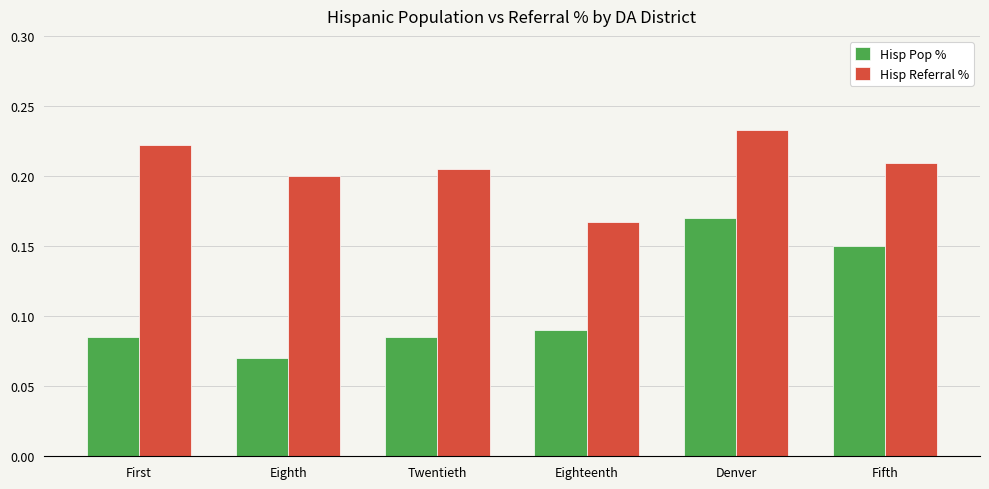

The Hisp Referral % series shows 0.1 at Twentieth. True or false?

False